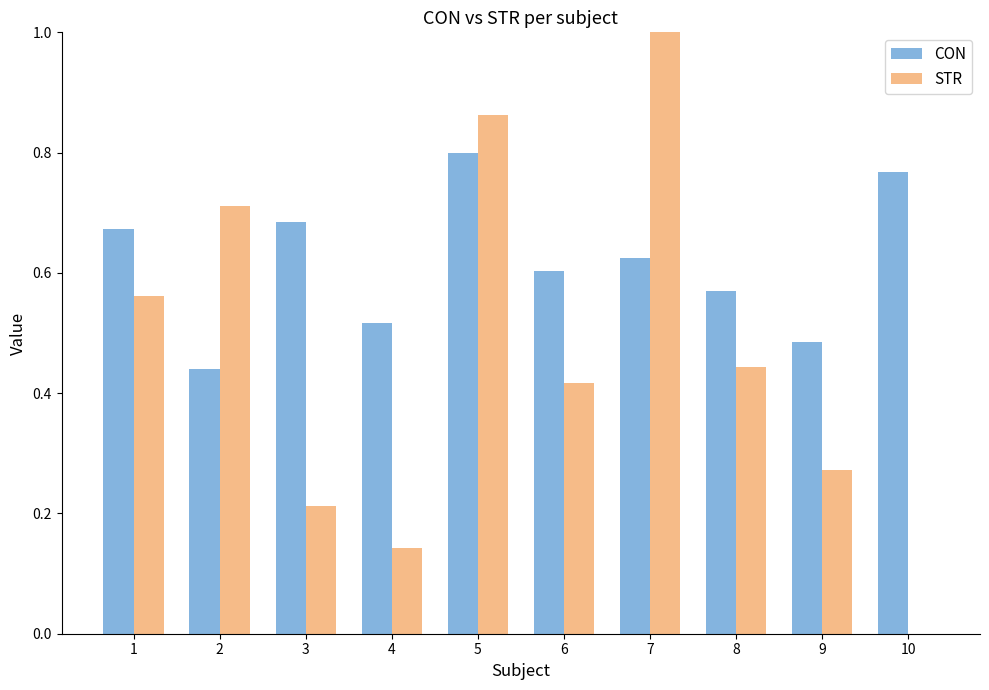

Is it true that STR equals 1.0 at 2?

False